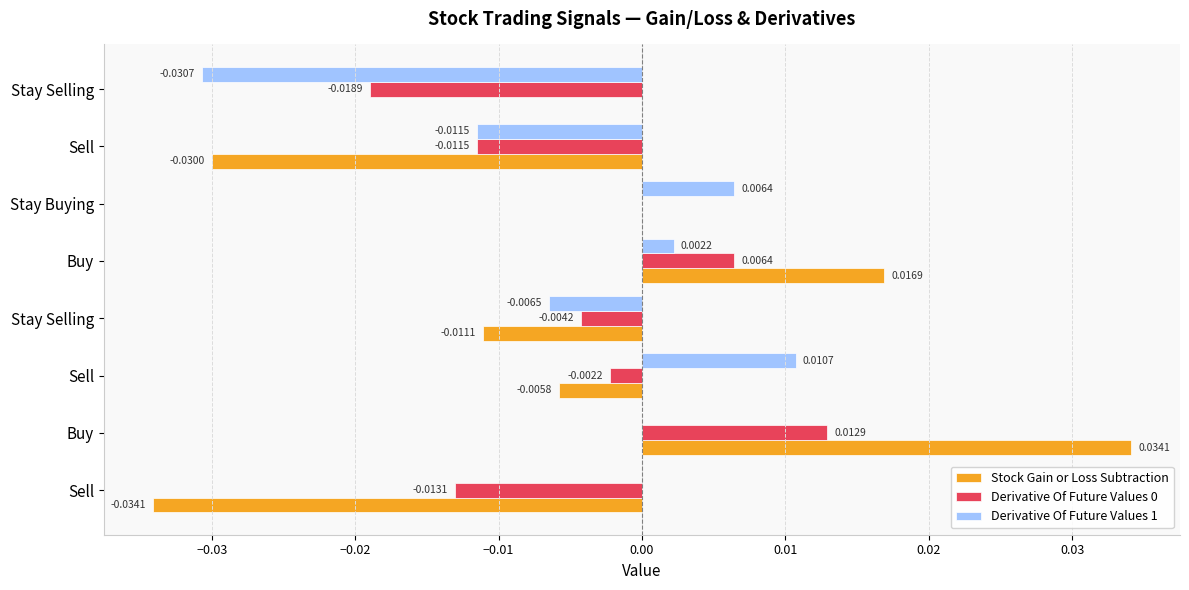

How many distinct data groups are displayed?

3